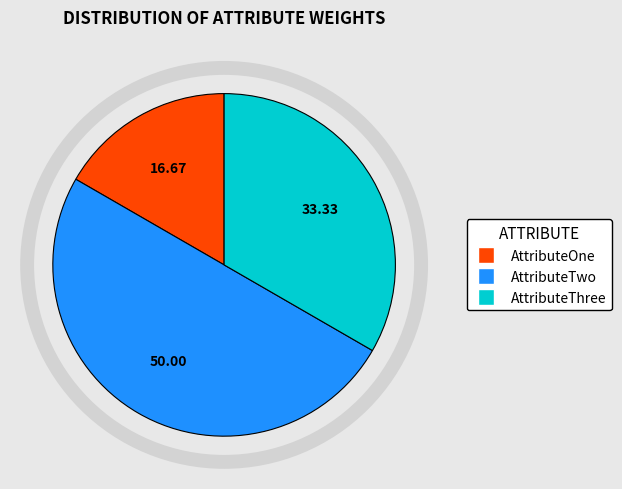

Is AttributeOne the majority of the pie?

No